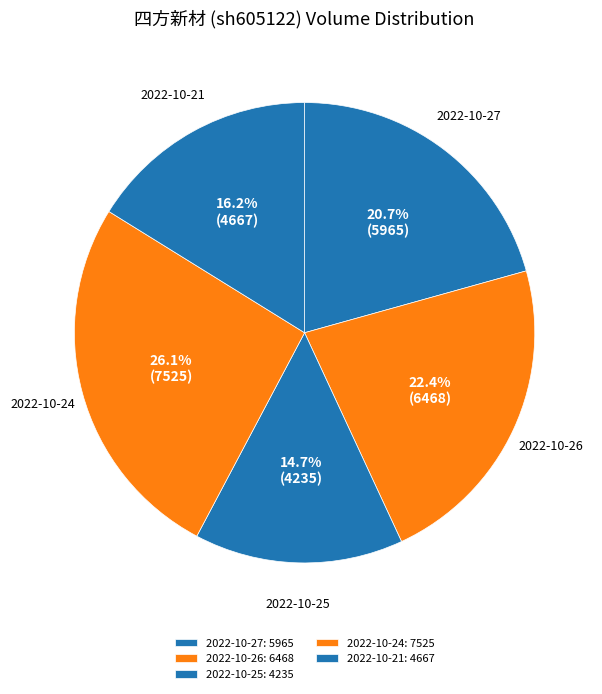

Count the number of slices in the pie.

5